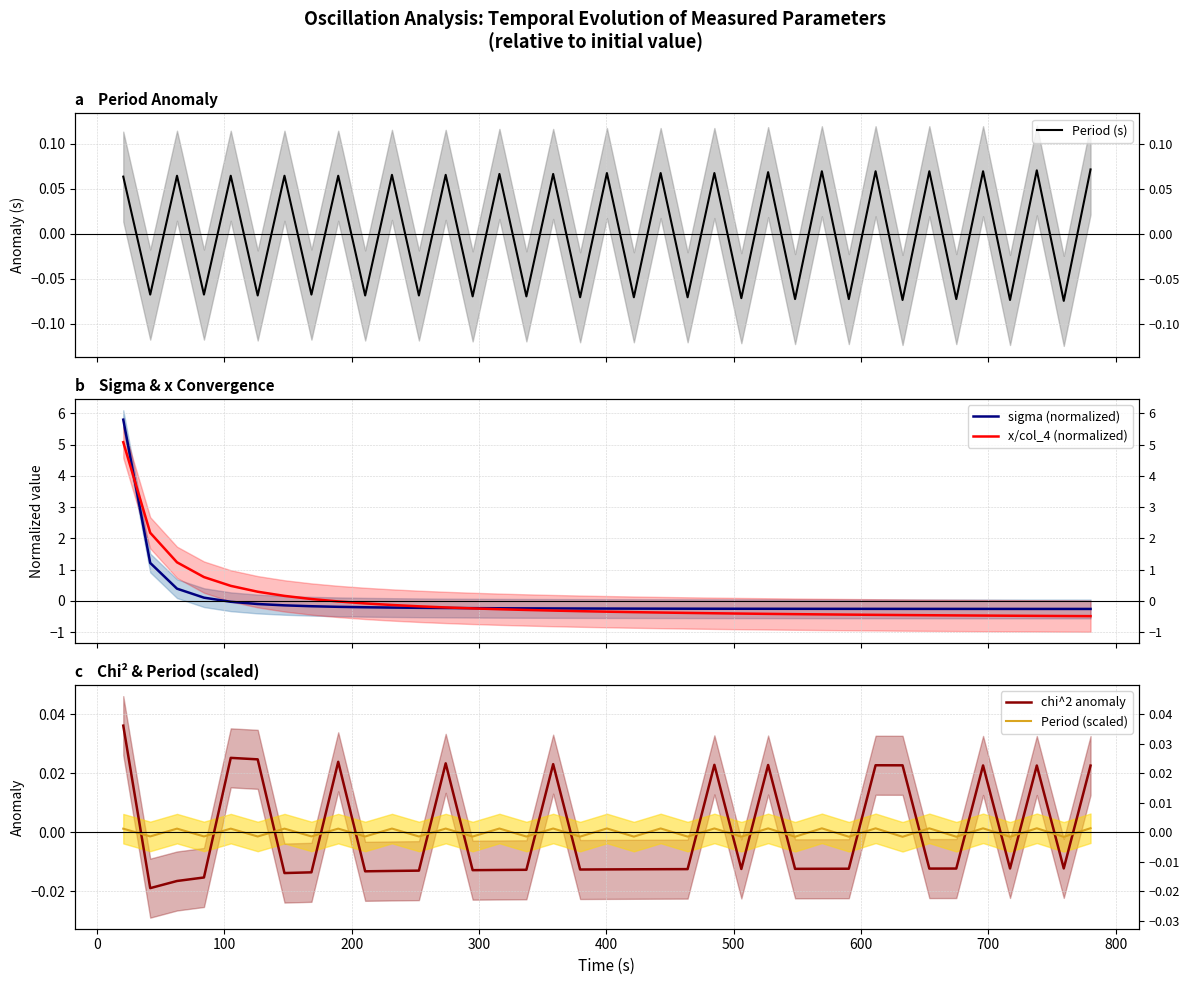

What is the maximum value shown in the chart?

5.8